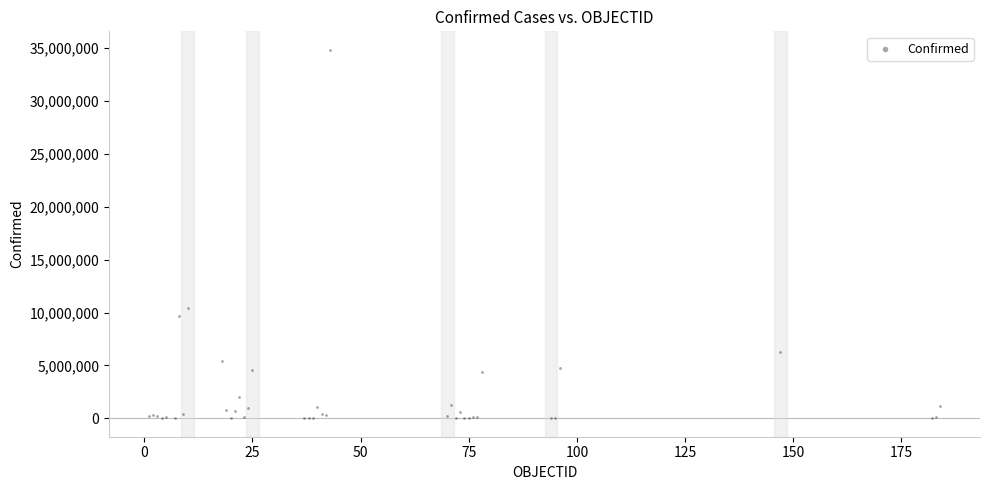

What Y value in the scatter plot is closest to 17428345?

10417273